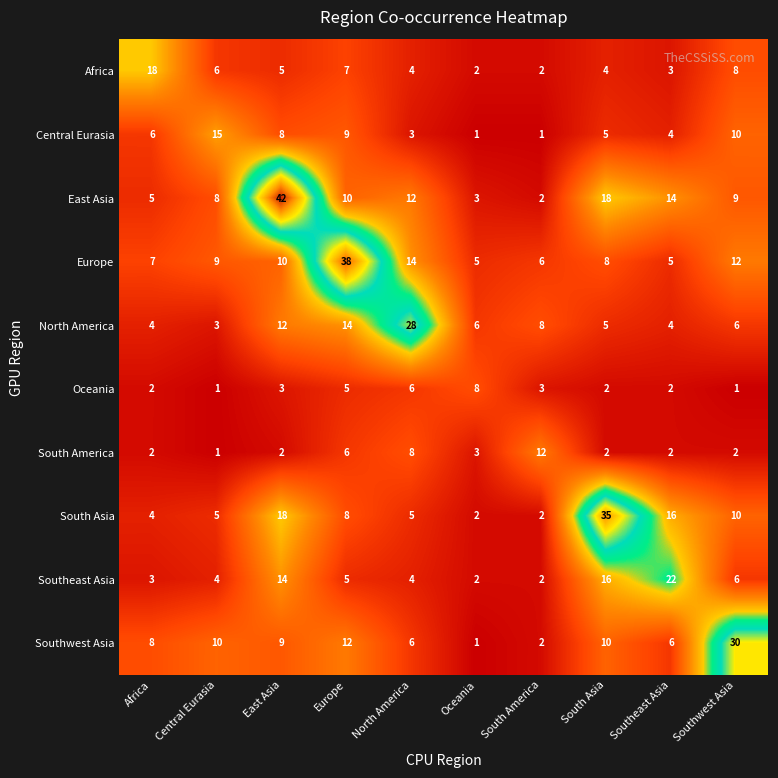

Rank the series by their maximum value, from highest to lowest.

East Asia, Europe, South Asia, Southwest Asia, North America, Southeast Asia, Africa, Central Eurasia, South America, Oceania